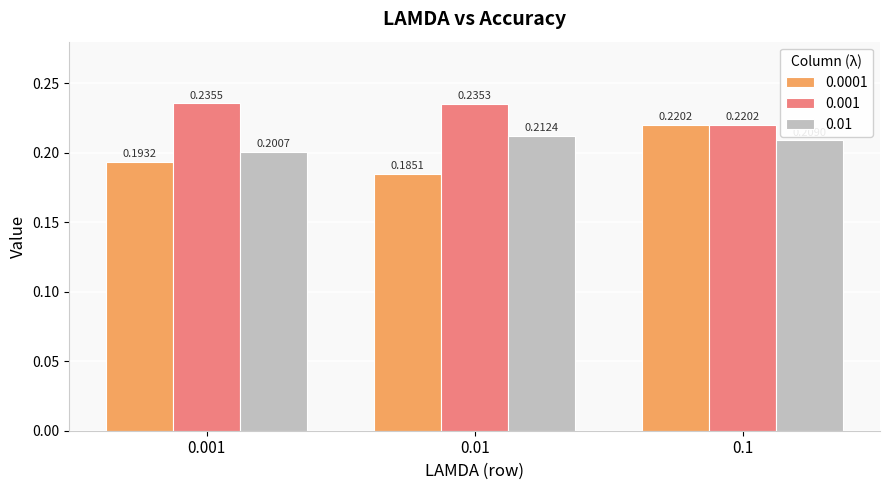

Rank the series by their maximum value, from lowest to highest.

0.01, 0.0001, 0.001